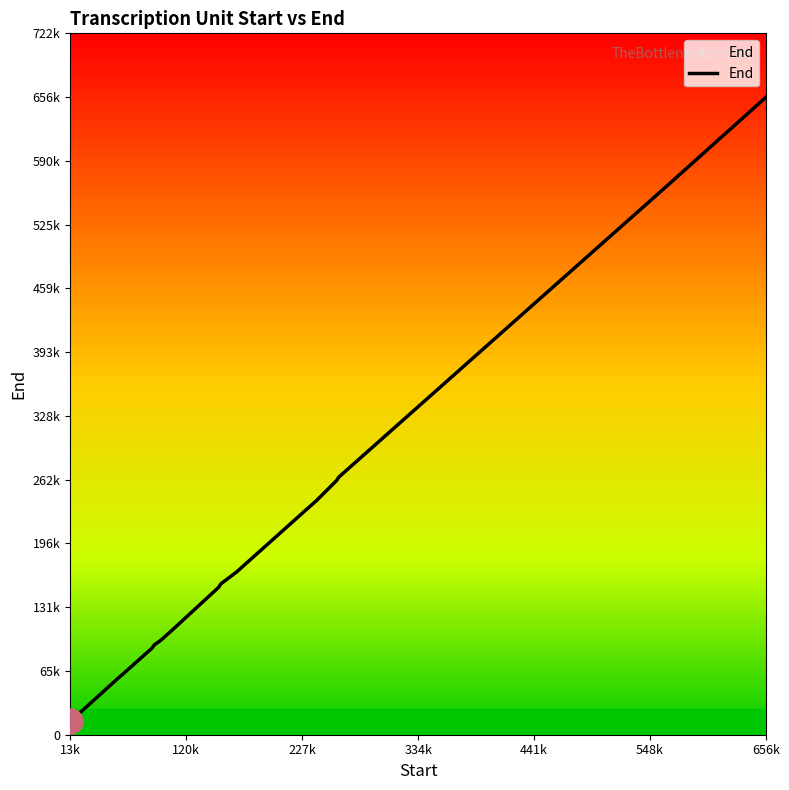

What is the value of the 20th point from the left?

656460